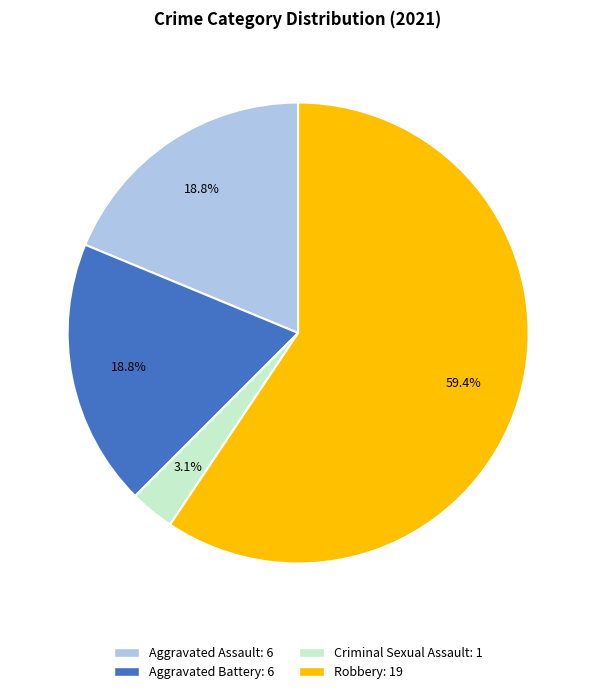

To the nearest percent, what is the difference between the Aggravated Assault and Robbery slice percentages?

41%